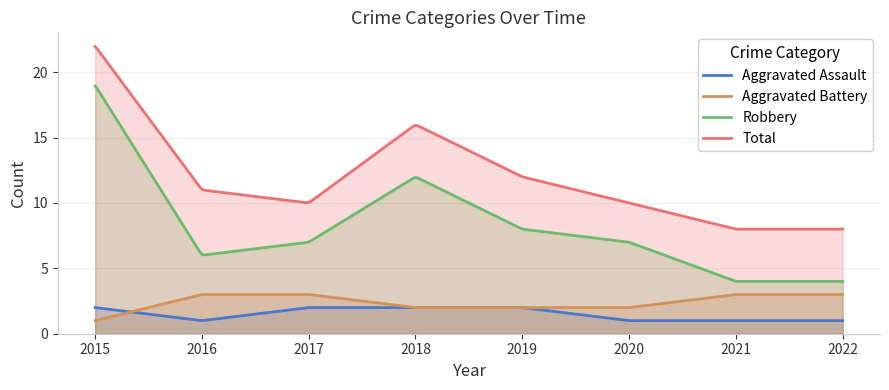

What is the average value of the Aggravated Battery series?

2.4